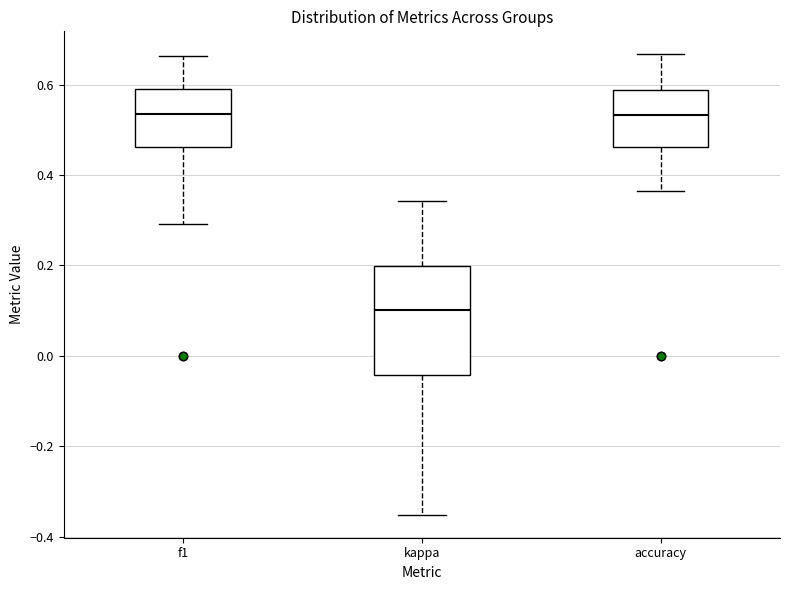

Where is the upper edge of the box for kappa on the y-axis? The values are not printed on the chart, so give them approximately, as read against the axis.

0.20